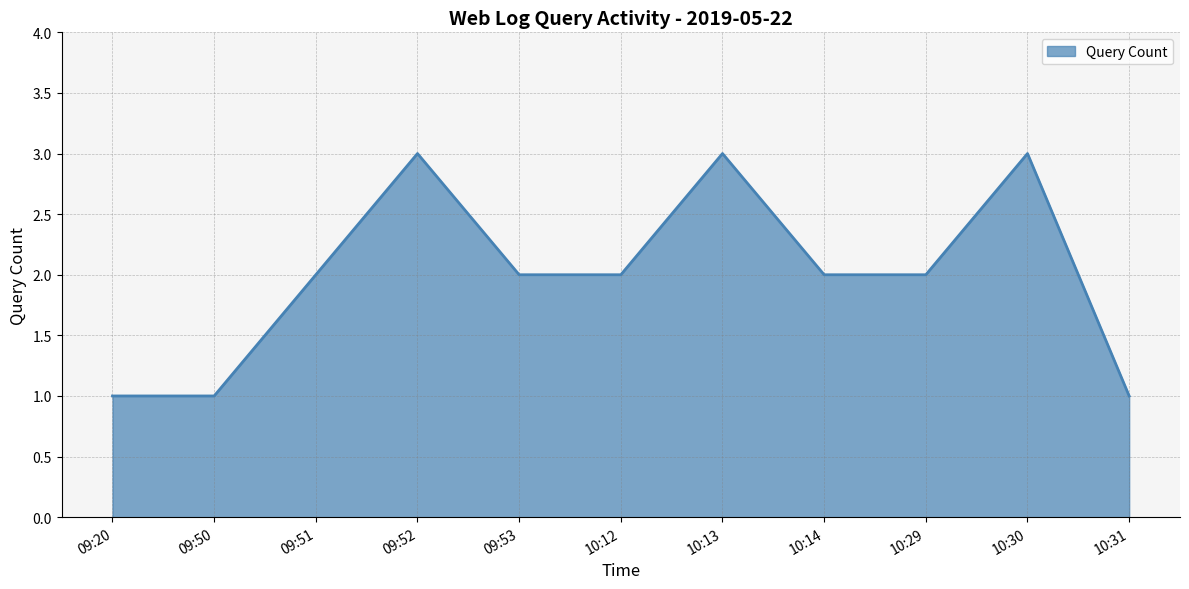

Reading left to right, list all the values displayed in this chart.

1	1	2	3	2	2	3	2	2	3	1